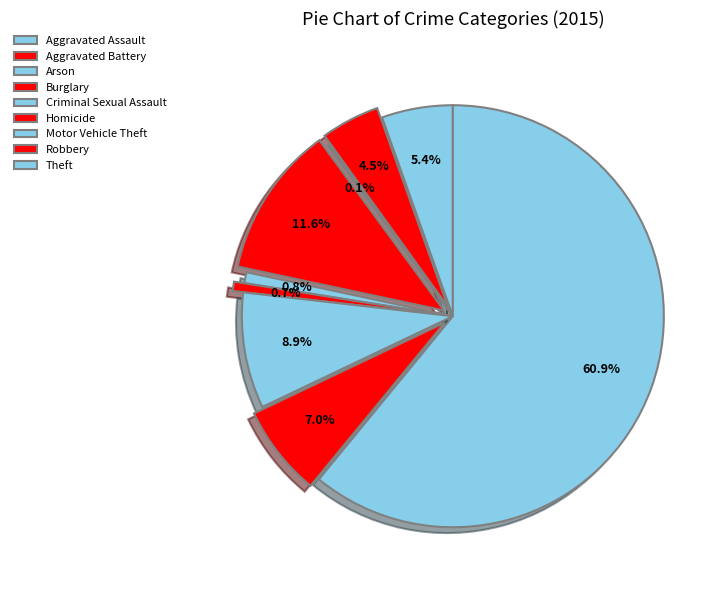

What percentage is the Motor Vehicle Theft slice, to the nearest percent?

9%